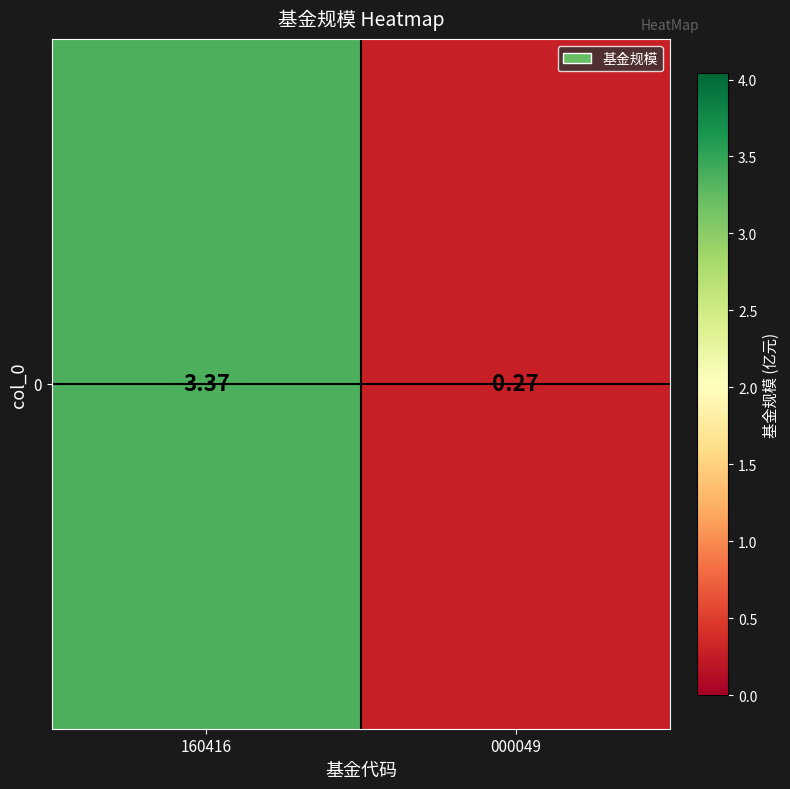

At which label does the data first exceed 3?

160416